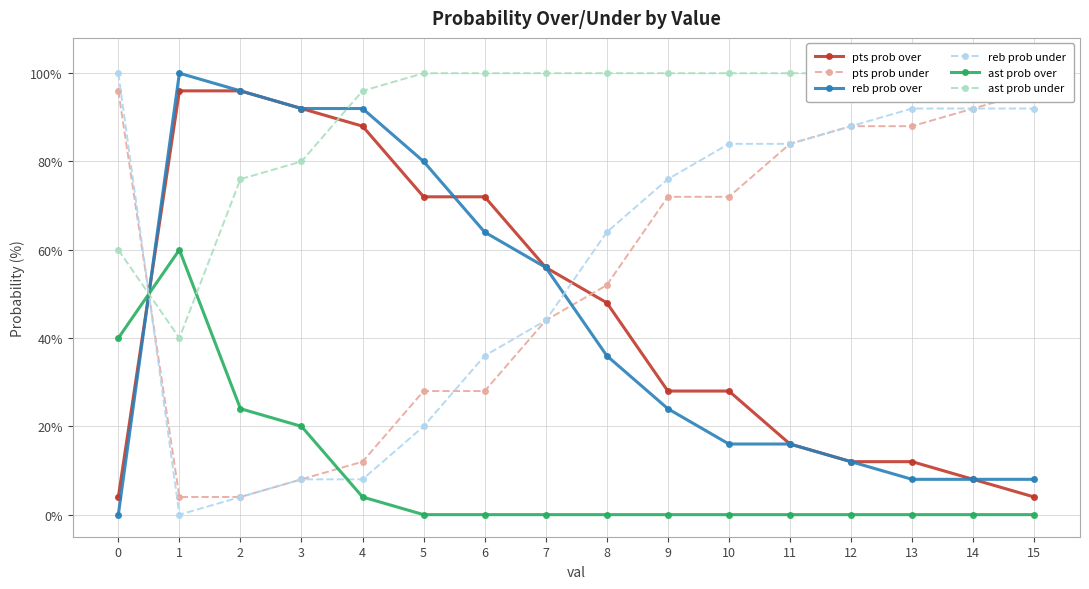

Reading right to left, what are all the values shown in this chart?

pts prob over: 15=4	14=8	13=12	12=12	11=16	10=28	9=28	8=48	7=56	6=72	5=72	4=88	3=92	2=96	1=96	0=4
pts prob under: 15=96	14=92	13=88	12=88	11=84	10=72	9=72	8=52	7=44	6=28	5=28	4=12	3=8	2=4	1=4	0=96
reb prob over: 15=8	14=8	13=8	12=12	11=16	10=16	9=24	8=36	7=56	6=64	5=80	4=92	3=92	2=96	1=100	0=0
reb prob under: 15=92	14=92	13=92	12=88	11=84	10=84	9=76	8=64	7=44	6=36	5=20	4=8	3=8	2=4	1=0	0=100
ast prob over: 15=0	14=0	13=0	12=0	11=0	10=0	9=0	8=0	7=0	6=0	5=0	4=4	3=20	2=24	1=60	0=40
ast prob under: 15=100	14=100	13=100	12=100	11=100	10=100	9=100	8=100	7=100	6=100	5=100	4=96	3=80	2=76	1=40	0=60